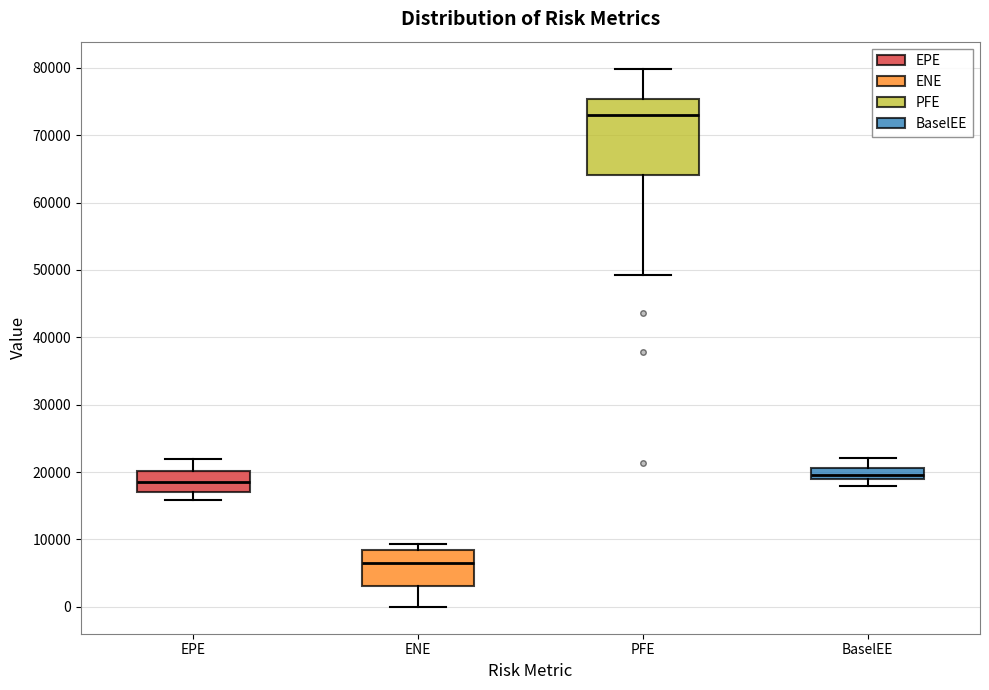

Reading left to right, transcribe this box plot: for each box, give where its median line is, the range the box spans, and where its two whiskers end, as read against the y-axis. The values are not printed on the chart, so give them approximately, as read against the axis.

EPE: median 19000, box 17000 to 20000, whiskers 16000 to 22000
ENE: median 6000, box 3000 to 8000, whiskers 0 to 9000
PFE: median 73000, box 64000 to 75000, whiskers 49000 to 80000
BaselEE: median 20000, box 19000 to 21000, whiskers 18000 to 22000